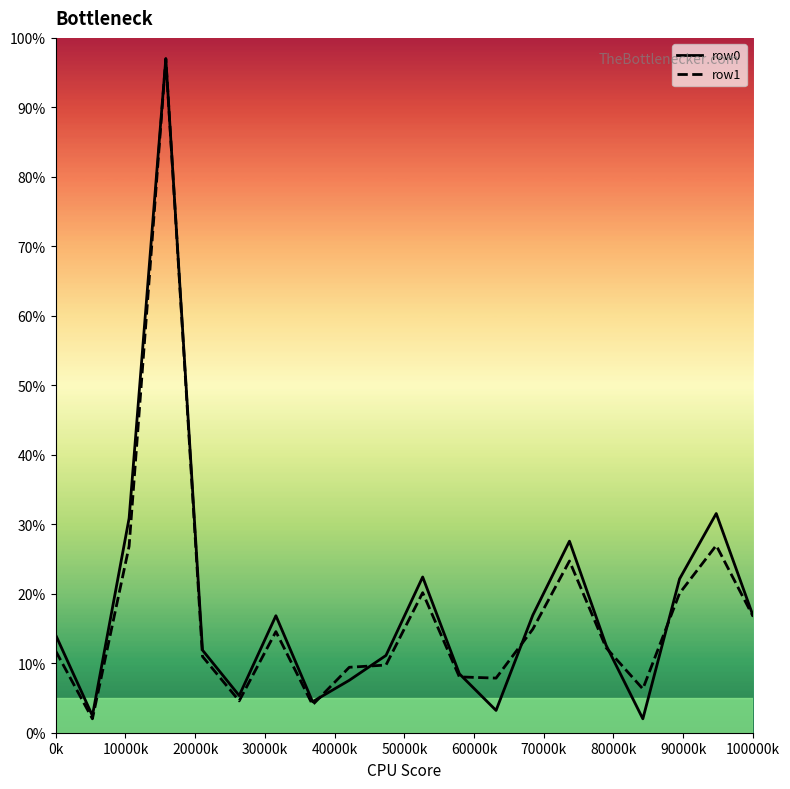

What is the minimum value for row1?

2.0